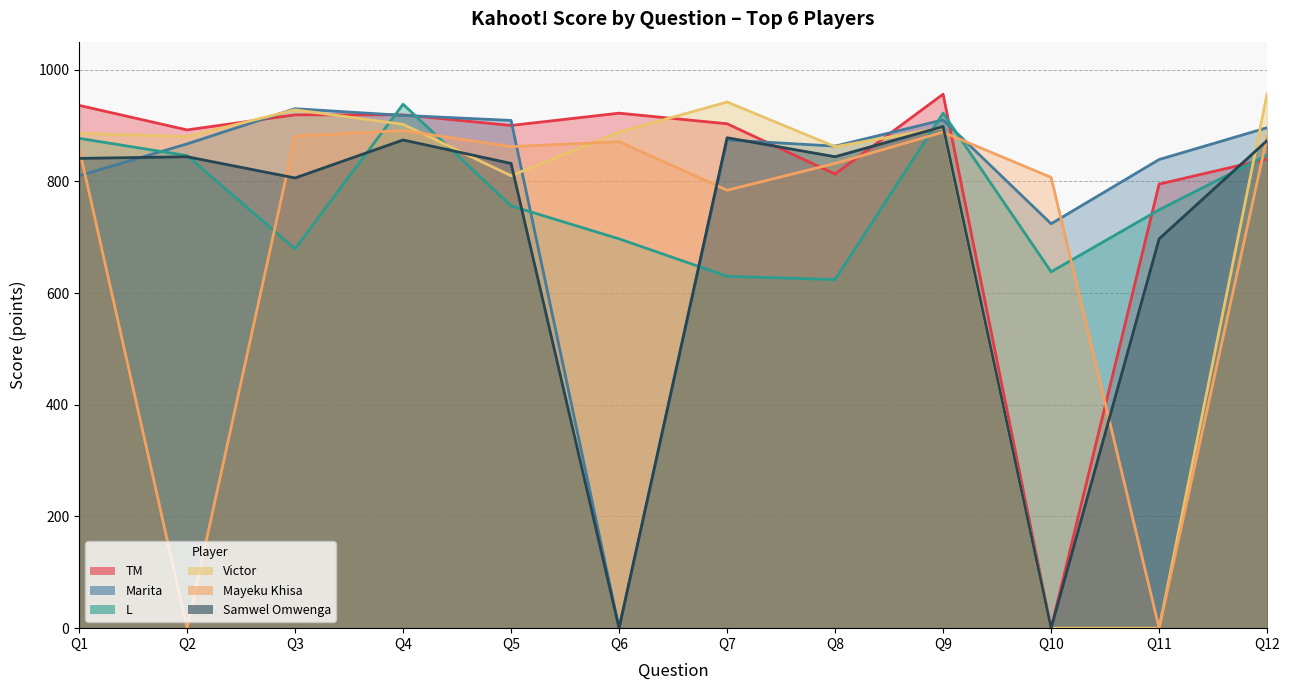

What is the total value across all series at Q8?

4838